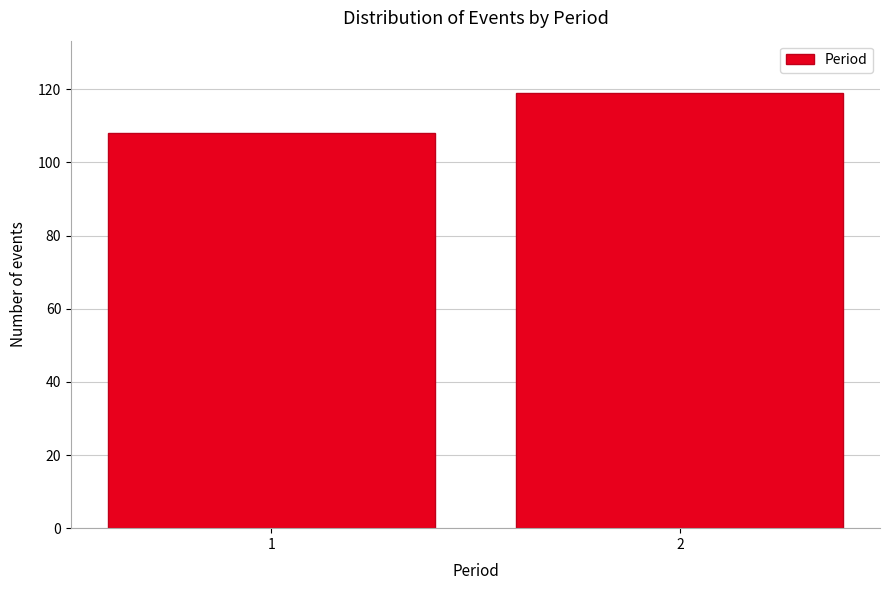

Reading left to right, list all the values displayed in this chart.

1=108	2=119